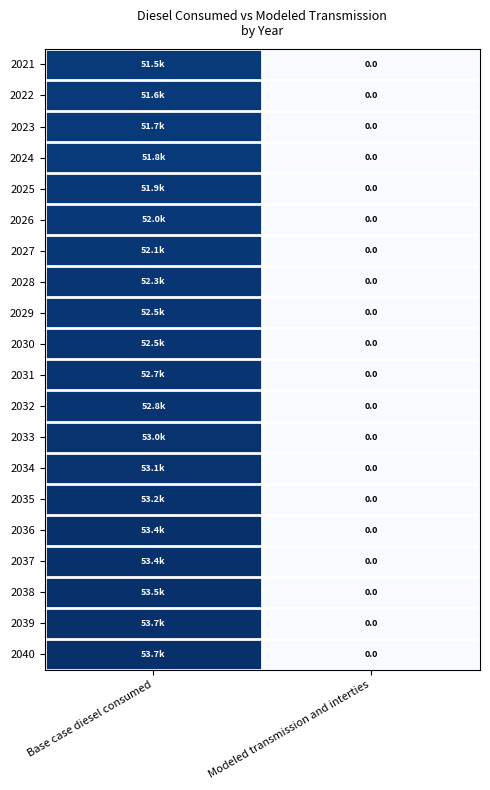

At Modeled transmission and interties, list the series in order from largest to smallest.

2021, 2022, 2023, 2024, 2025, 2026, 2027, 2028, 2029, 2030, 2031, 2032, 2033, 2034, 2035, 2036, 2037, 2038, 2039, 2040